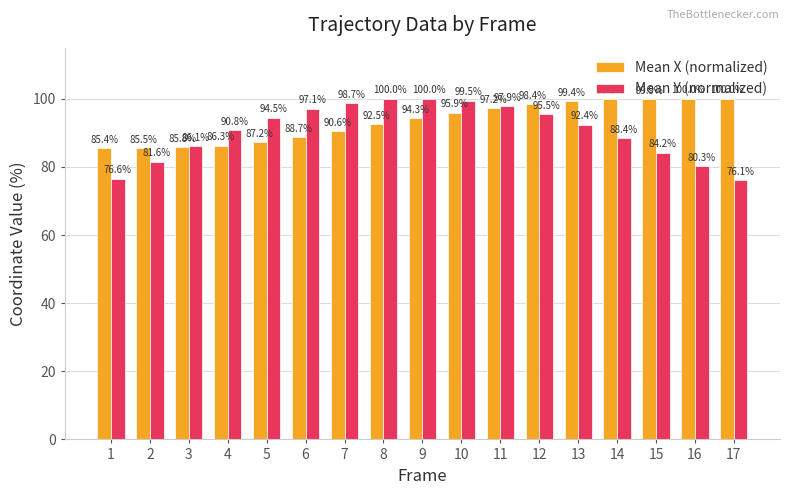

Reading right to left, what are all the values shown in this chart?

Mean X (normalized): 17=100.0	16=100.0	15=99.9	14=99.8	13=99.4	12=98.4	11=97.2	10=95.9	9=94.3	8=92.5	7=90.6	6=88.7	5=87.2	4=86.3	3=85.8	2=85.5	1=85.4
Mean Y (normalized): 17=76.1	16=80.3	15=84.2	14=88.4	13=92.4	12=95.5	11=97.9	10=99.5	9=100.0	8=100.0	7=98.7	6=97.1	5=94.5	4=90.8	3=86.1	2=81.6	1=76.6